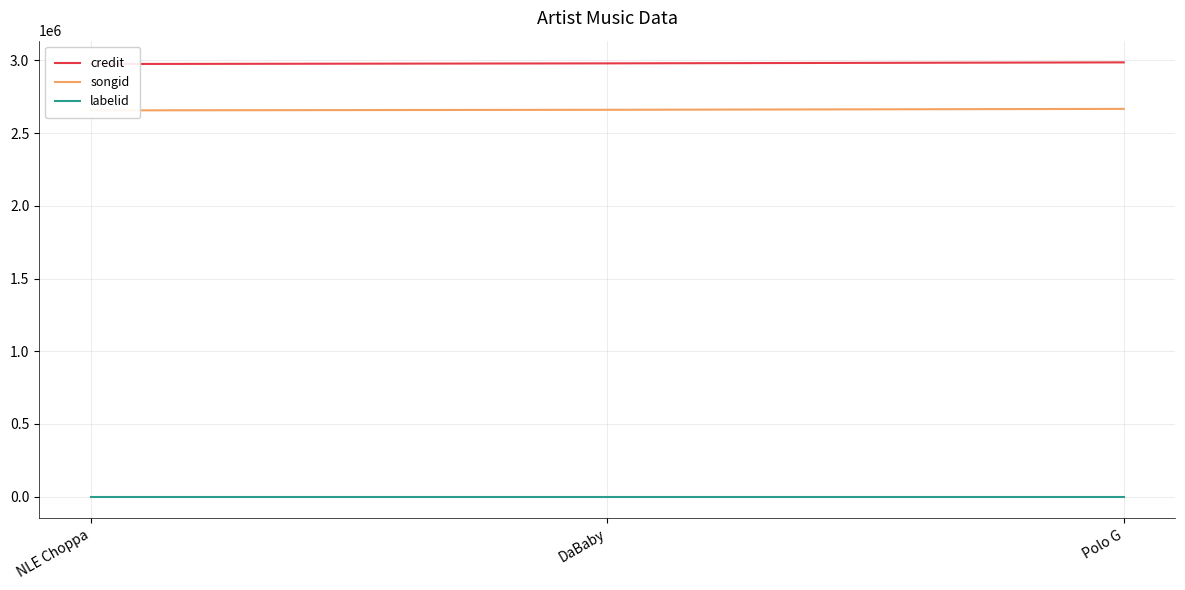

Is it true that credit equals 4584817 at Polo G?

False